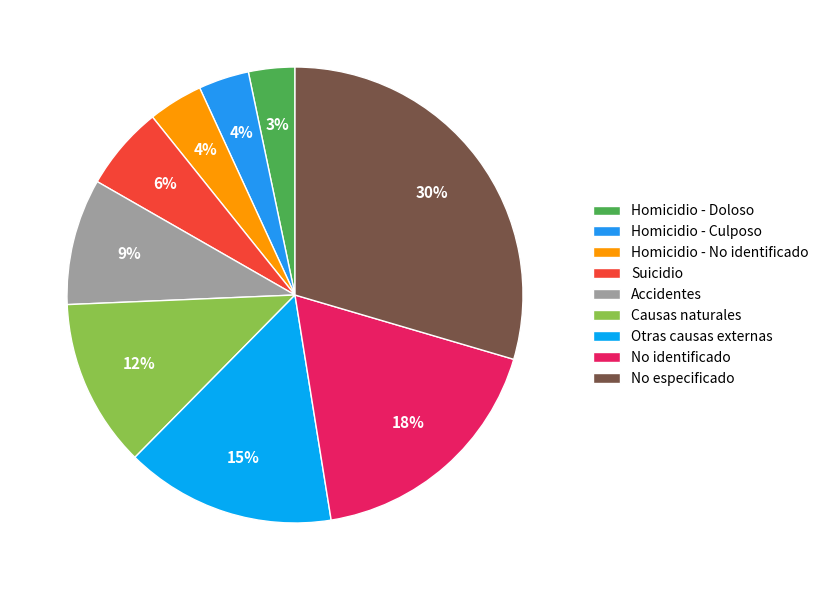

Rank the categories by value from highest to lowest.

No especificado, No identificado, Otras causas externas, Causas naturales, Accidentes, Suicidio, Homicidio - No identificado, Homicidio - Culposo, Homicidio - Doloso